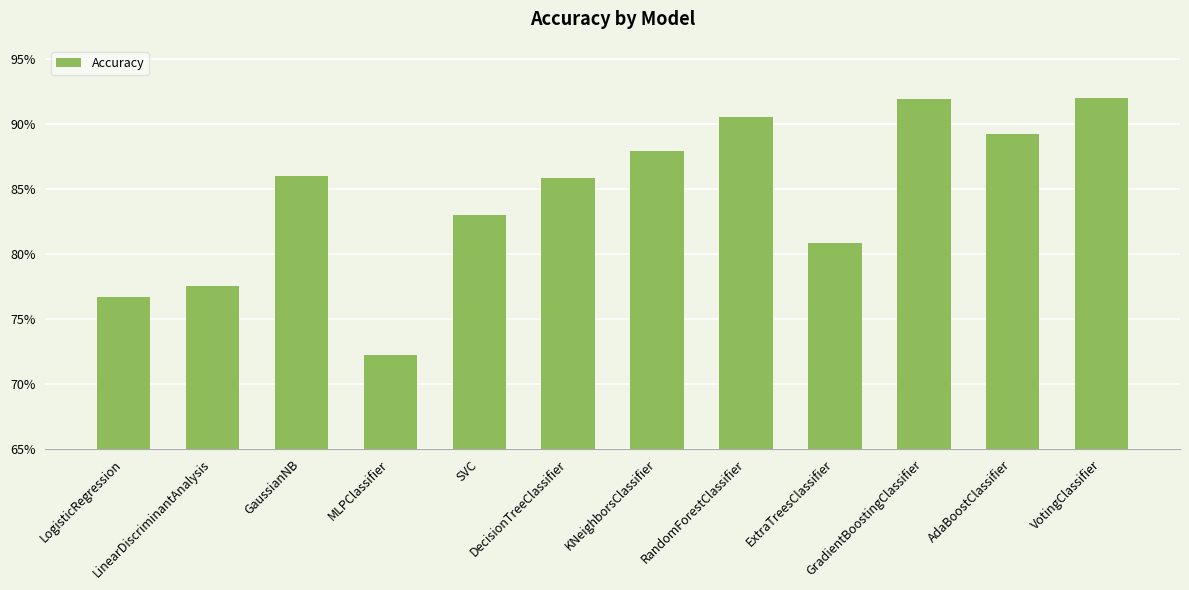

What is the smallest value displayed?

0.7